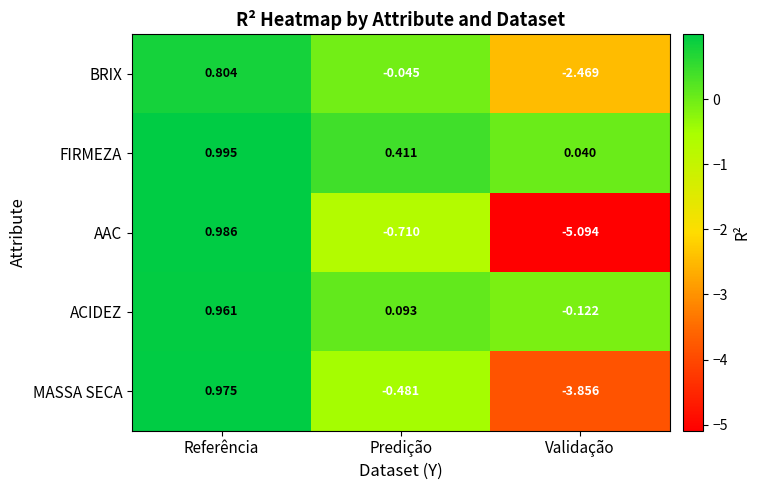

Rank the series at Predição from highest to lowest value.

FIRMEZA, ACIDEZ, BRIX, MASSA SECA, AAC